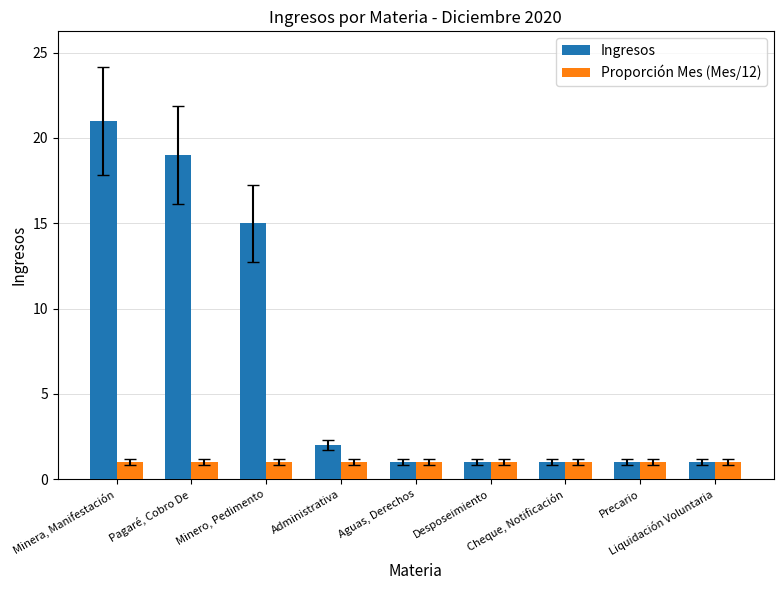

Which series has the largest range (max minus min)?

Ingresos